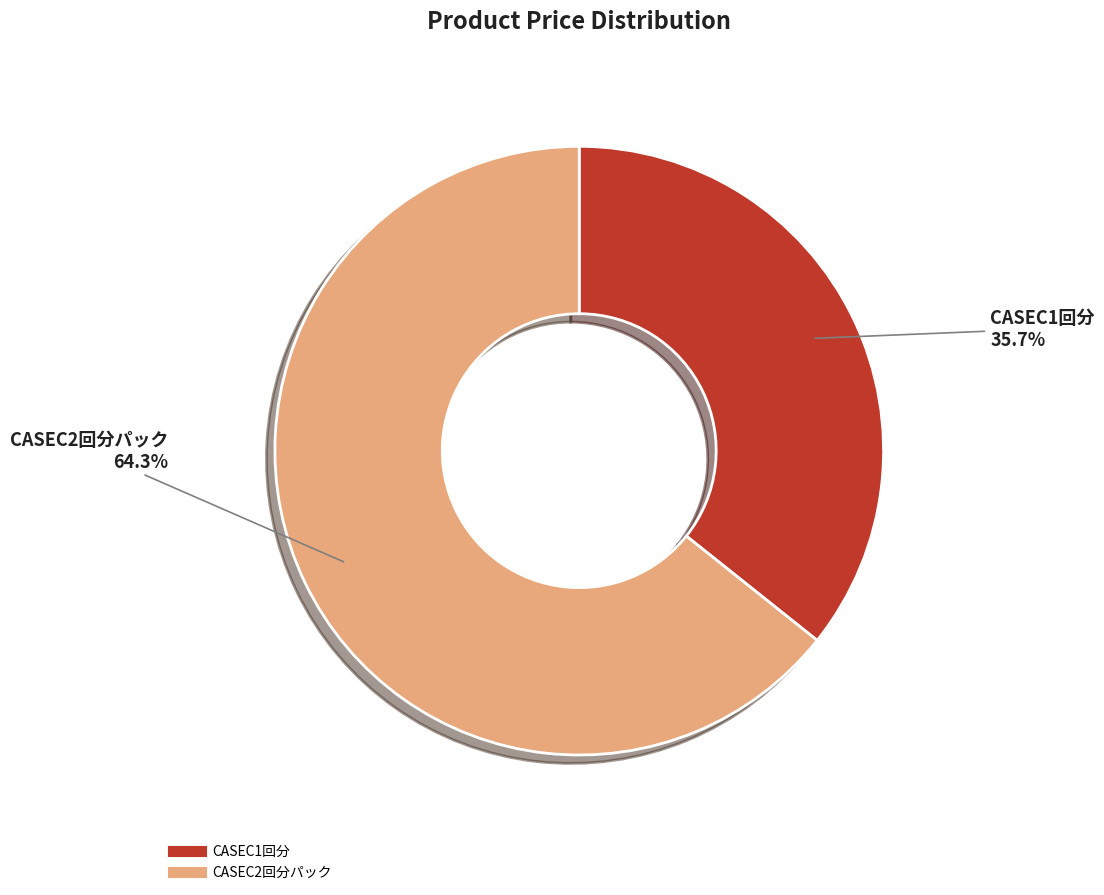

Count the number of slices in the pie.

2